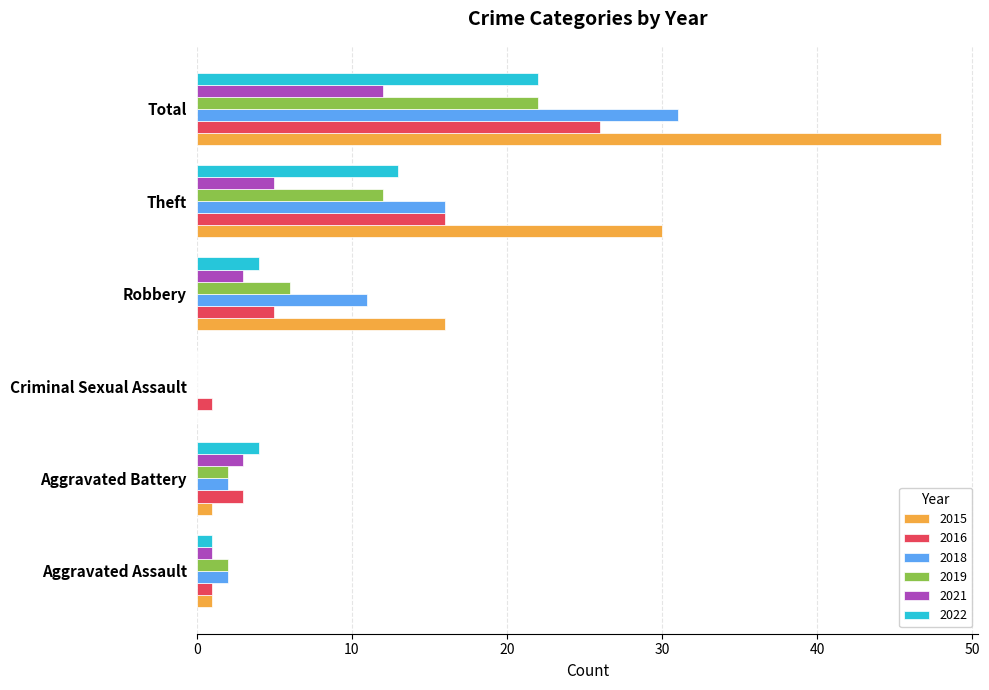

What is the highest value of the 2019 series?

22